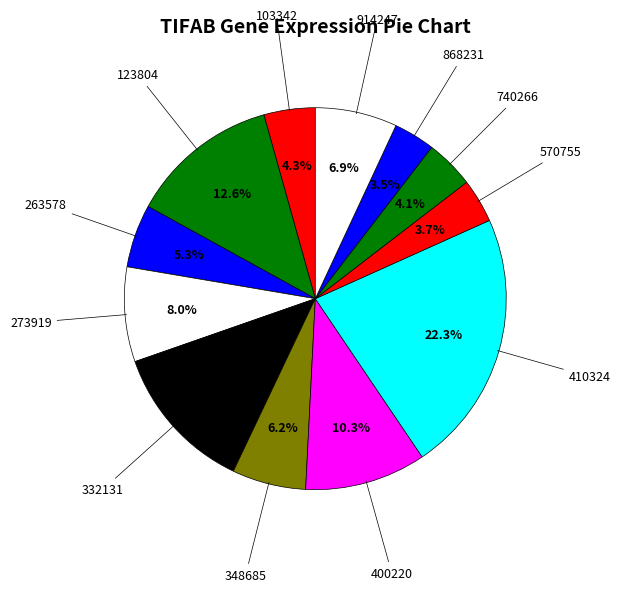

Rank the categories by value from highest to lowest.

410324, 123804, 332131, 400220, 273919, 914247, 348685, 263578, 103342, 740266, 570755, 868231